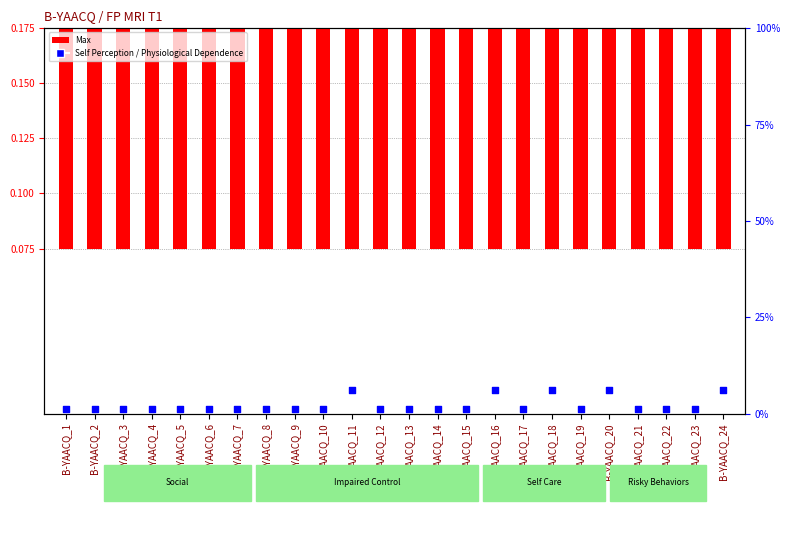

At how many categories does at least one series exceed 0?

24